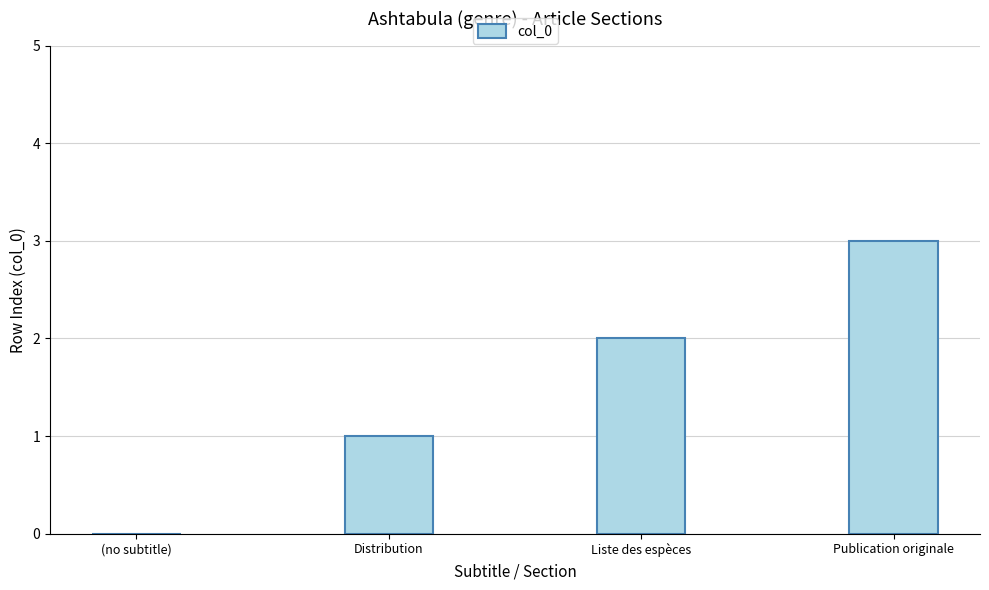

What is the greatest value displayed?

3